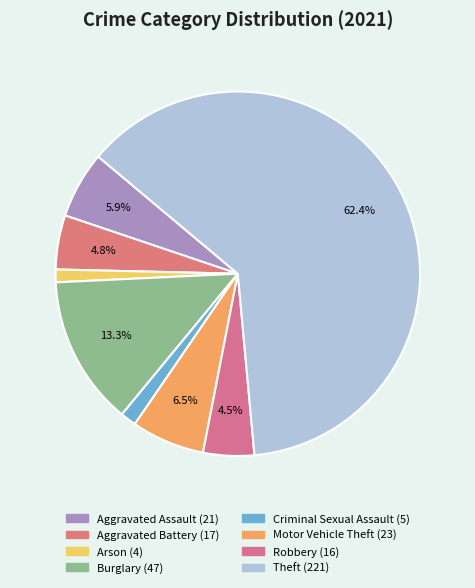

Approximately how many times larger is the value at Aggravated Assault compared to Burglary?

0.4